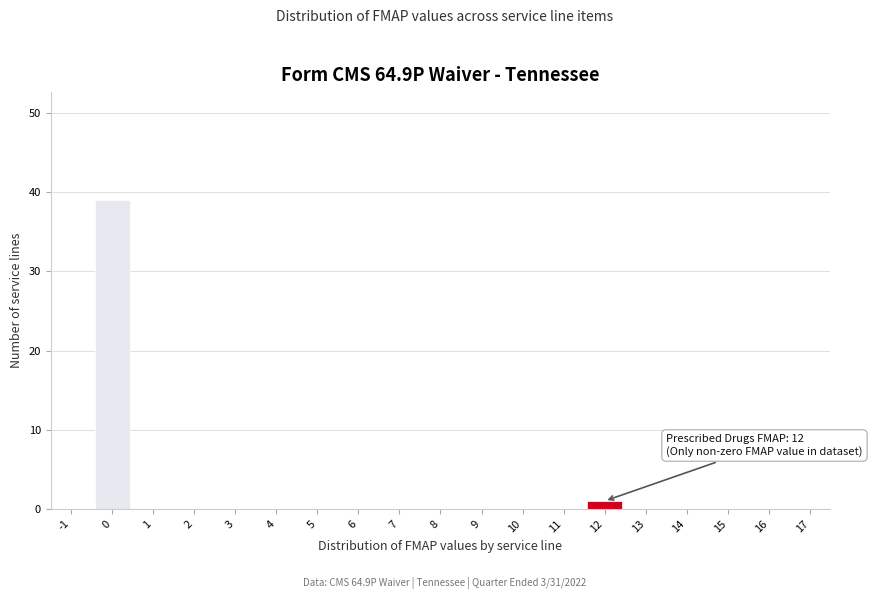

Reading left to right, transcribe all the data shown in this chart.

-1=0	0=39	1=0	2=0	3=0	4=0	5=0	6=0	7=0	8=0	9=0	10=0	11=0	12=1	13=0	14=0	15=0	16=0	17=0